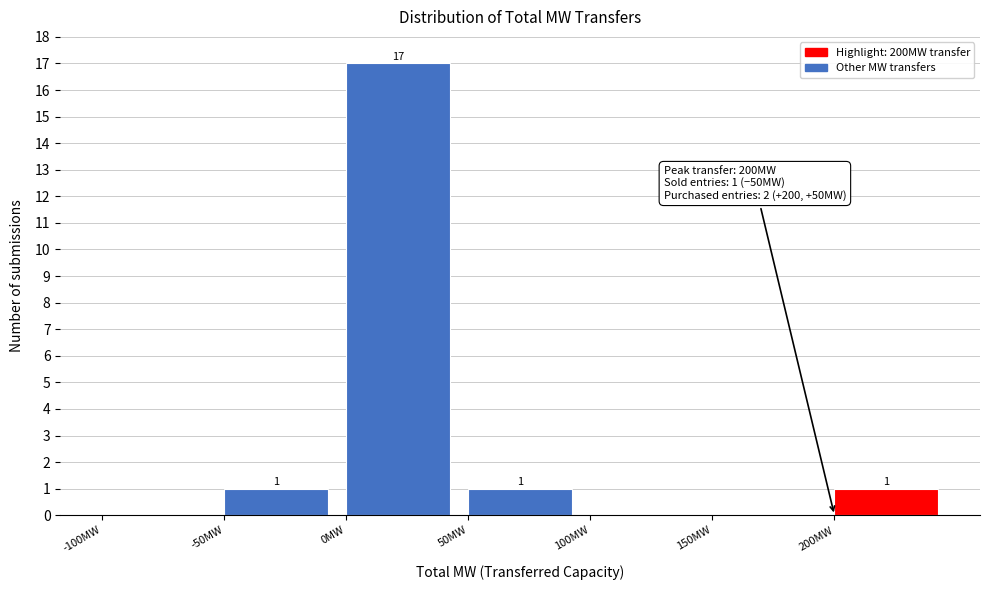

Which range on the x-axis has the tallest bar?

0 to 50